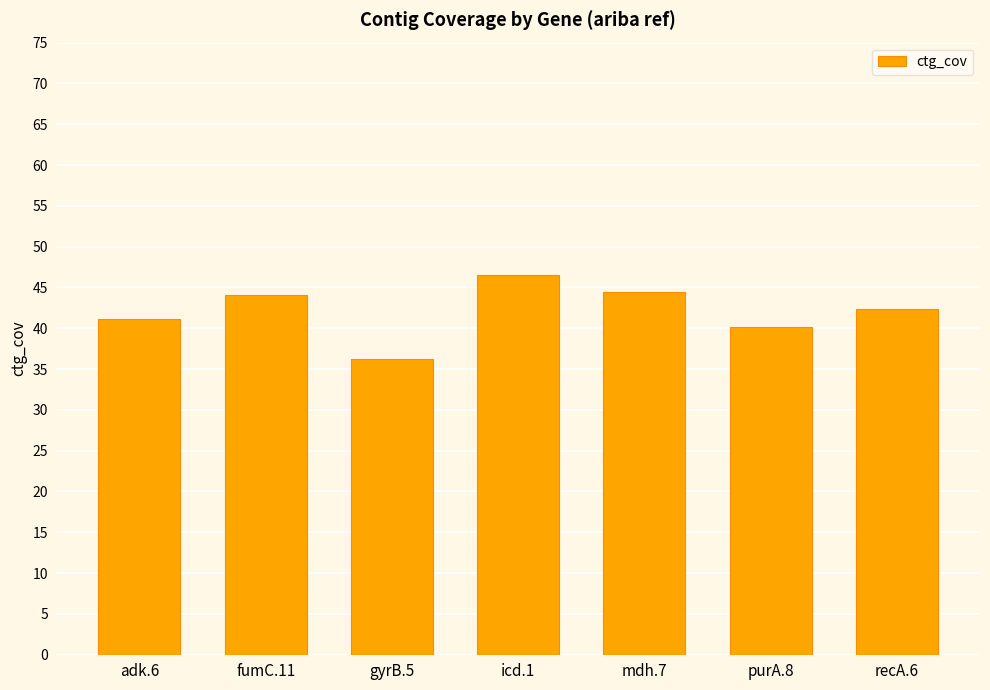

Count the number of data series in this chart.

1